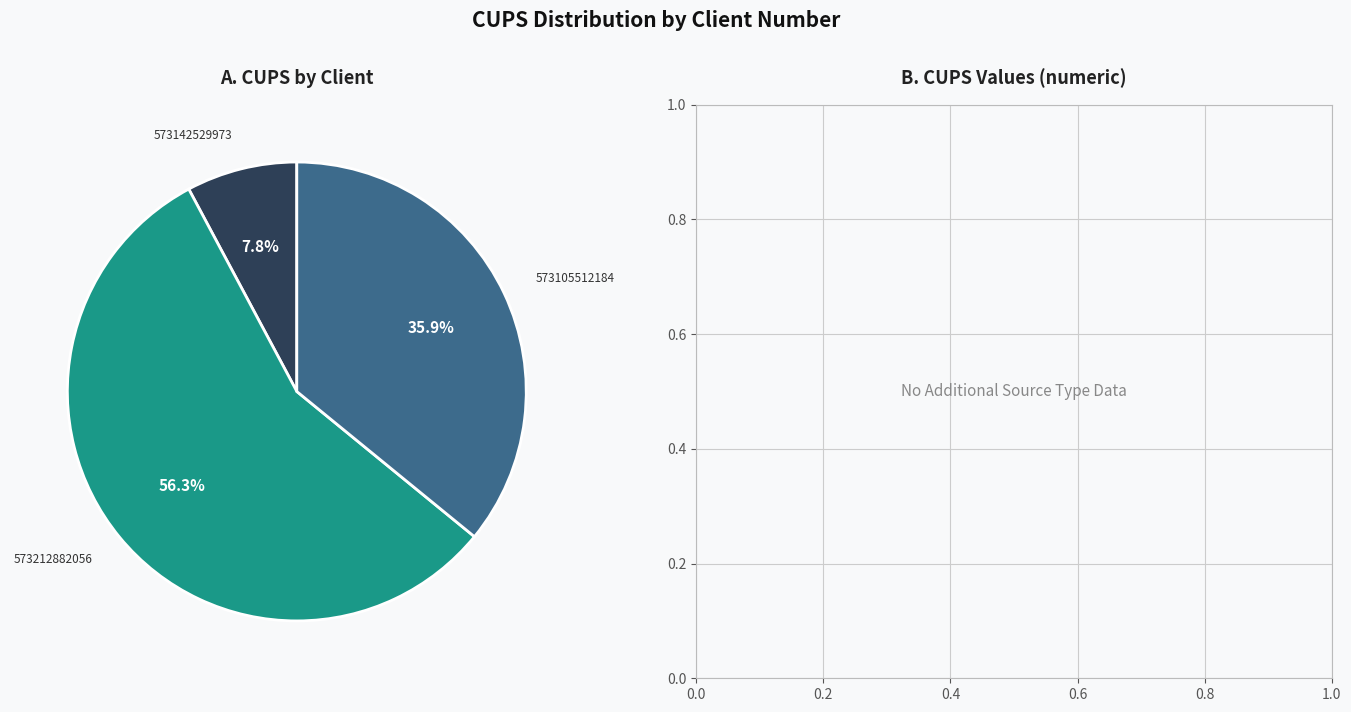

The 573212882056 slice represents 56% of the pie. True or false?

True